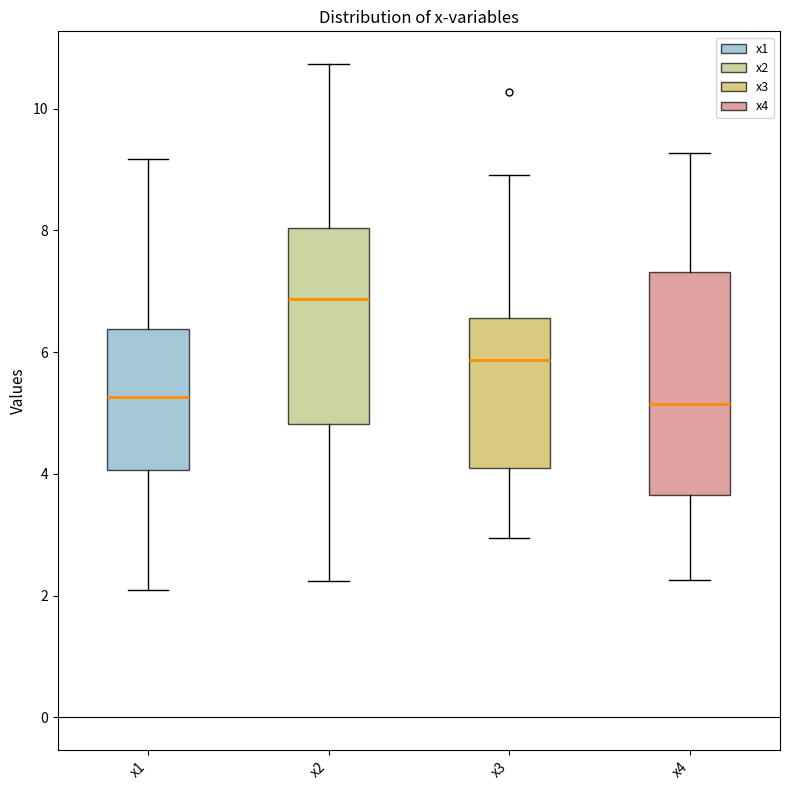

Reading left to right, transcribe this box plot: for each box, give where its median line is, the range the box spans, and where its two whiskers end, as read against the y-axis. The values are not printed on the chart, so give them approximately, as read against the axis.

x1: median 5.2, box 4.0 to 6.4, whiskers 2.0 to 9.2
x2: median 6.8, box 4.8 to 8.0, whiskers 2.2 to 10.8
x3: median 5.8, box 4.2 to 6.6, whiskers 3.0 to 9.0
x4: median 5.2, box 3.6 to 7.4, whiskers 2.2 to 9.2